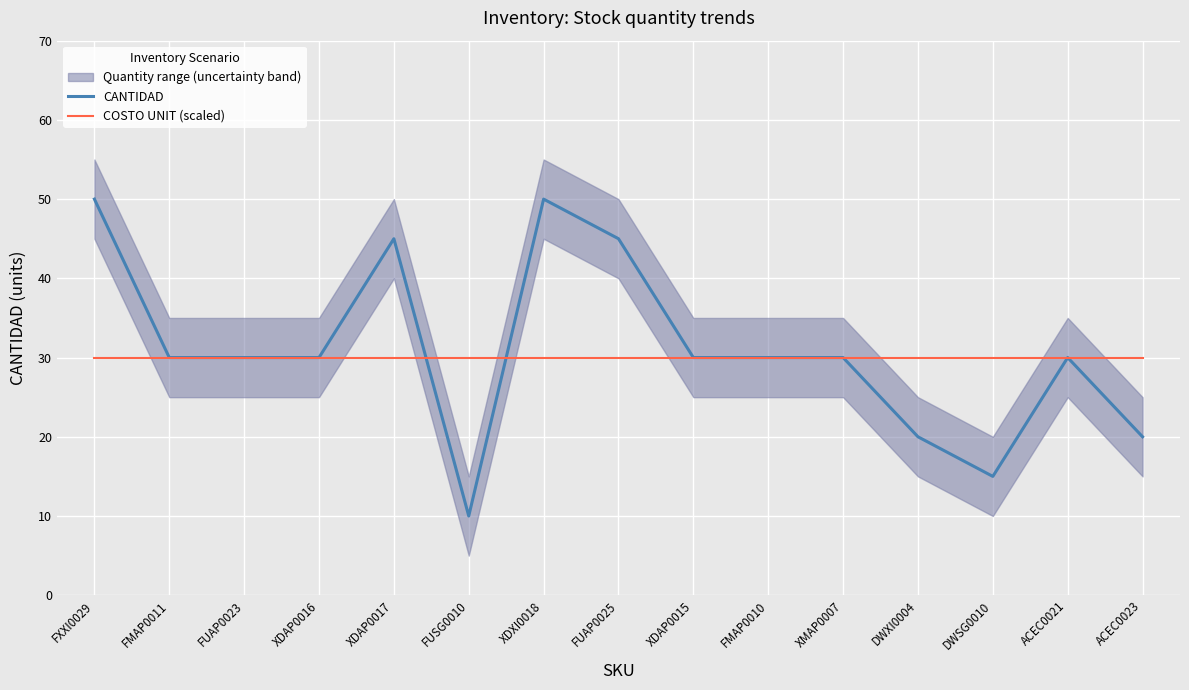

What position from the left is FXXI0029?

1